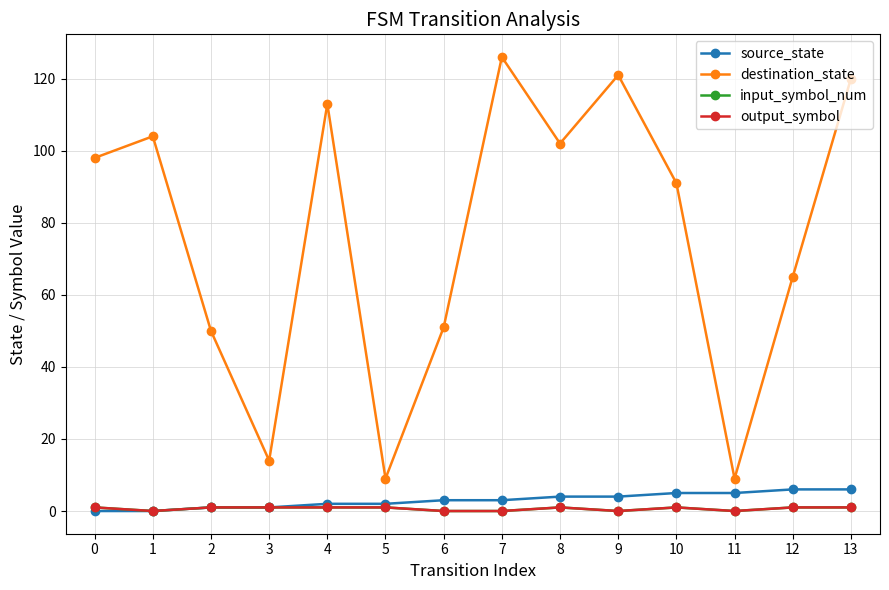

Is this an area chart (filled region under the line)?

No